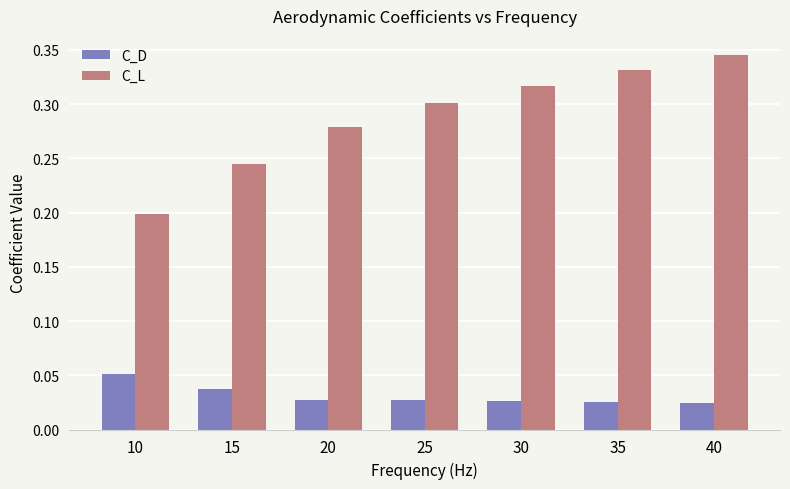

The value of C_L at 40 is 0.3. True or false?

True